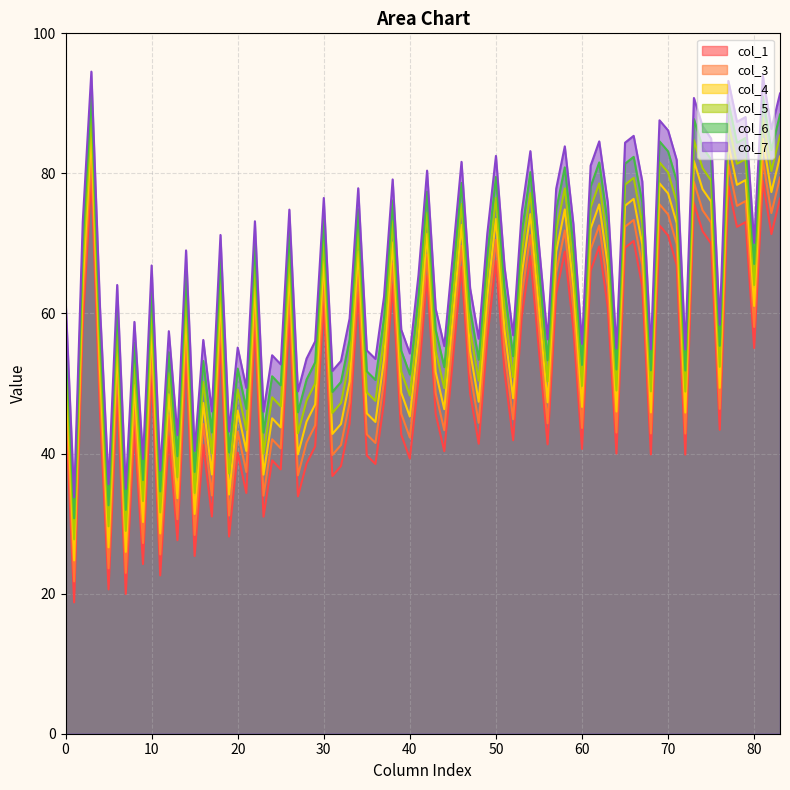

True or false: col_1 and col_4 intersect in this chart.

False